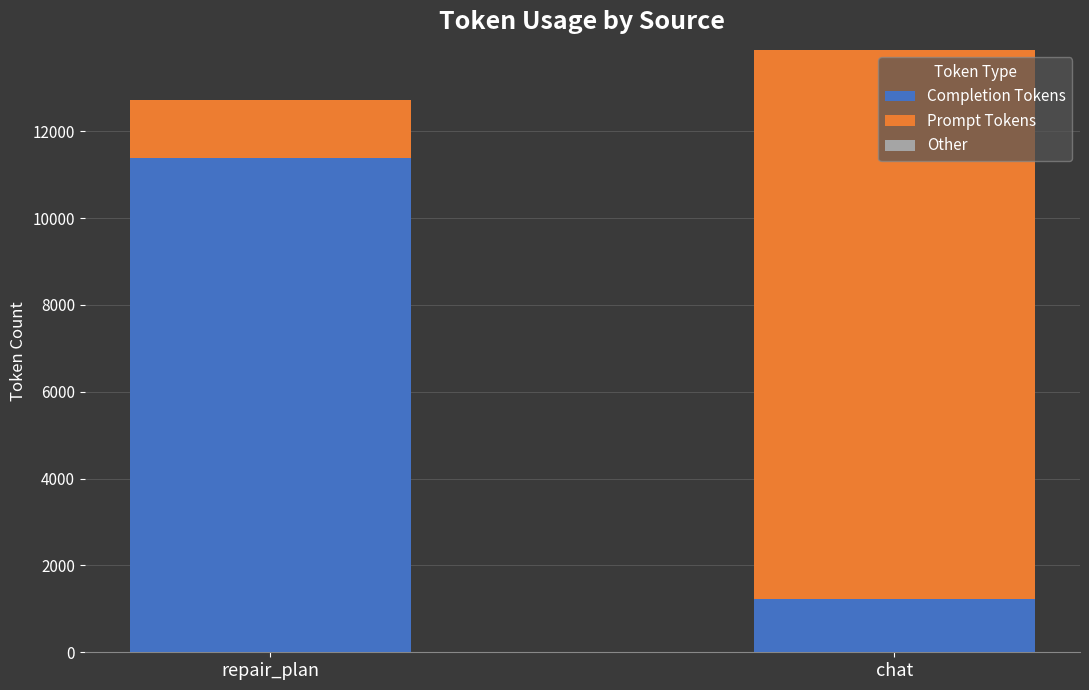

What is the average value of the Completion Tokens series?

6305